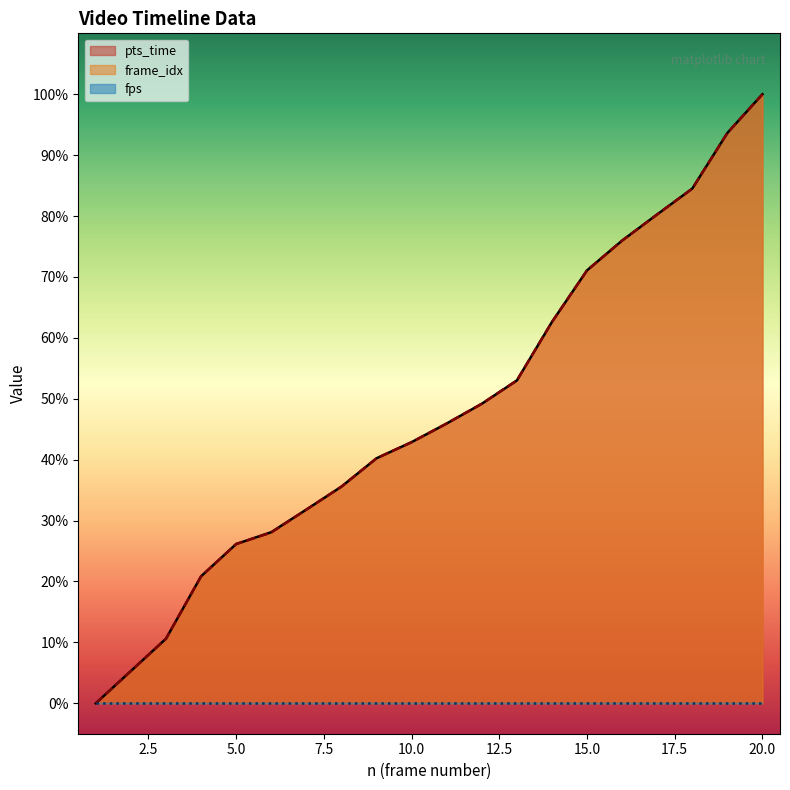

Is it true that pts_time equals 72.1 at 10.0?

False